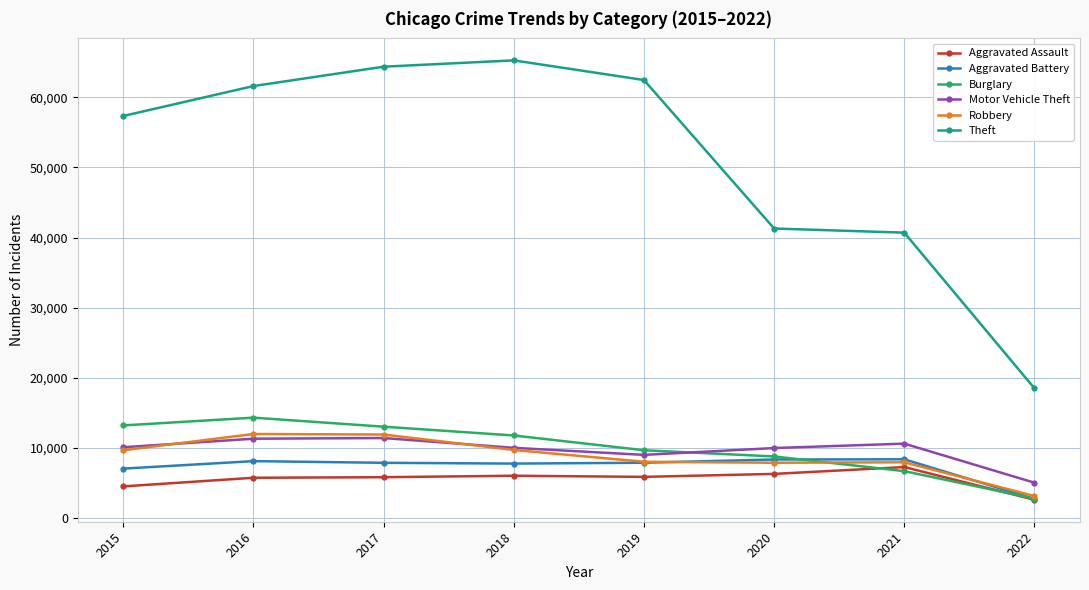

At which label is Burglary closest to 8513?

2020